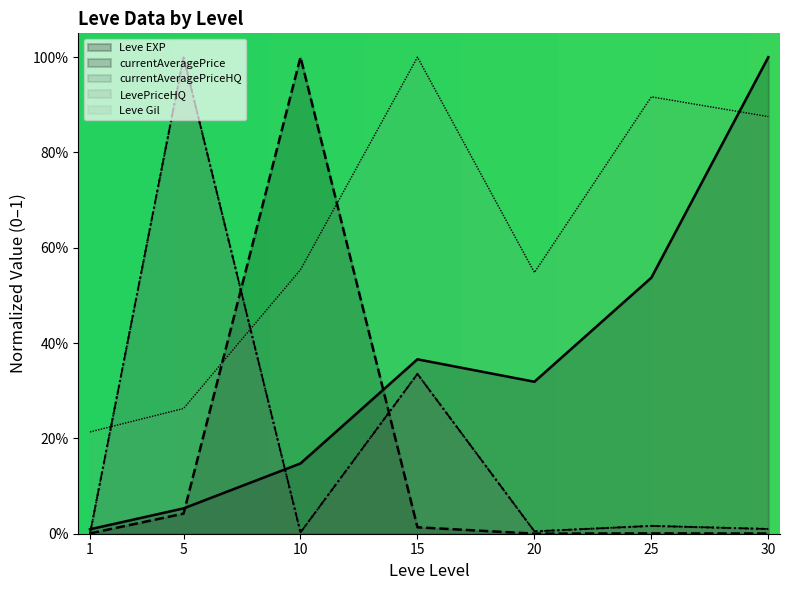

What is the spread (max minus min) of values at 20?

0.5